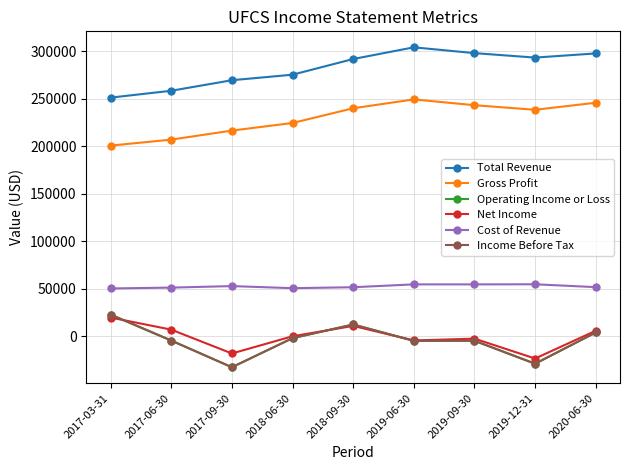

Between 2017-06-30 and 2018-09-30, which series saw the biggest shift?

Total Revenue